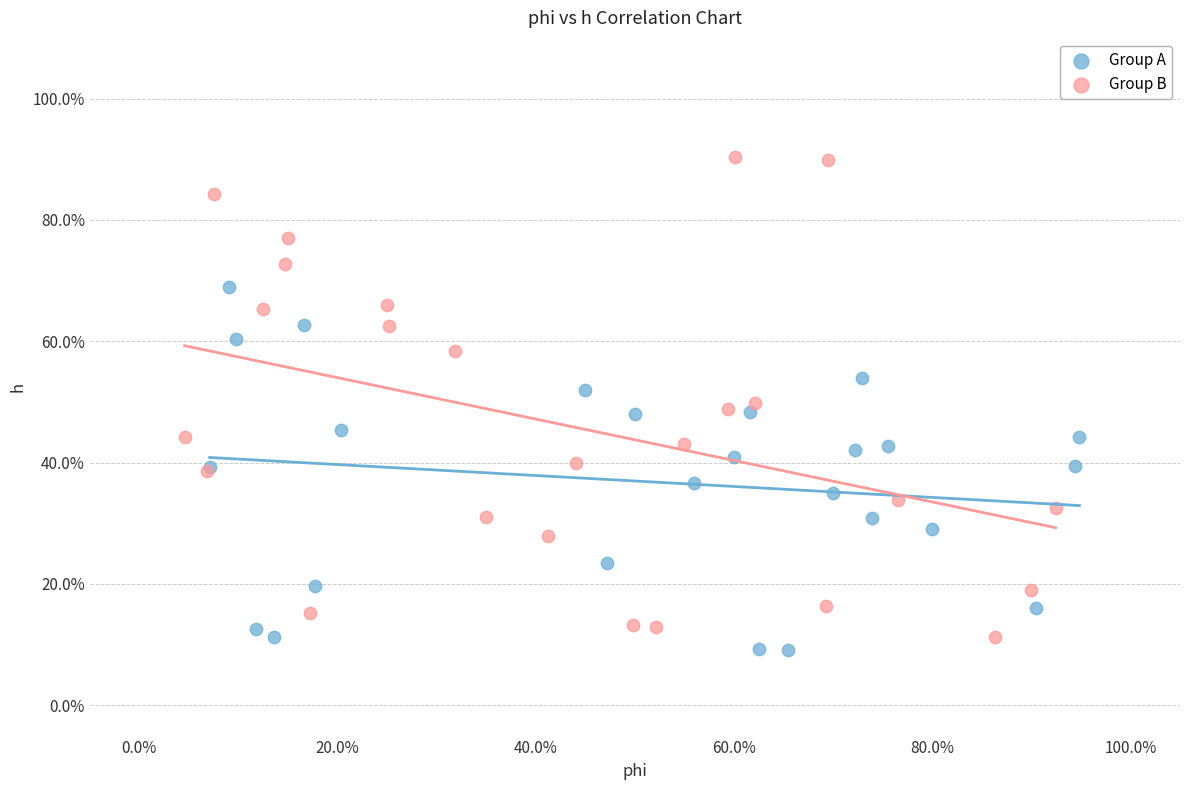

Which series has the widest spread of Y values?

Group B